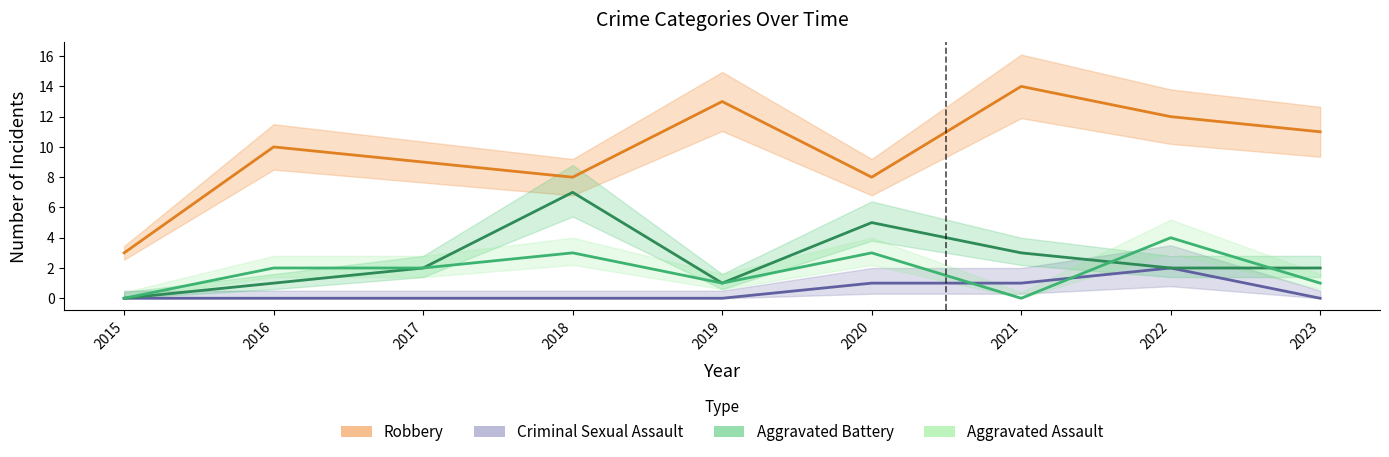

Which series has the largest total across all categories?

Robbery